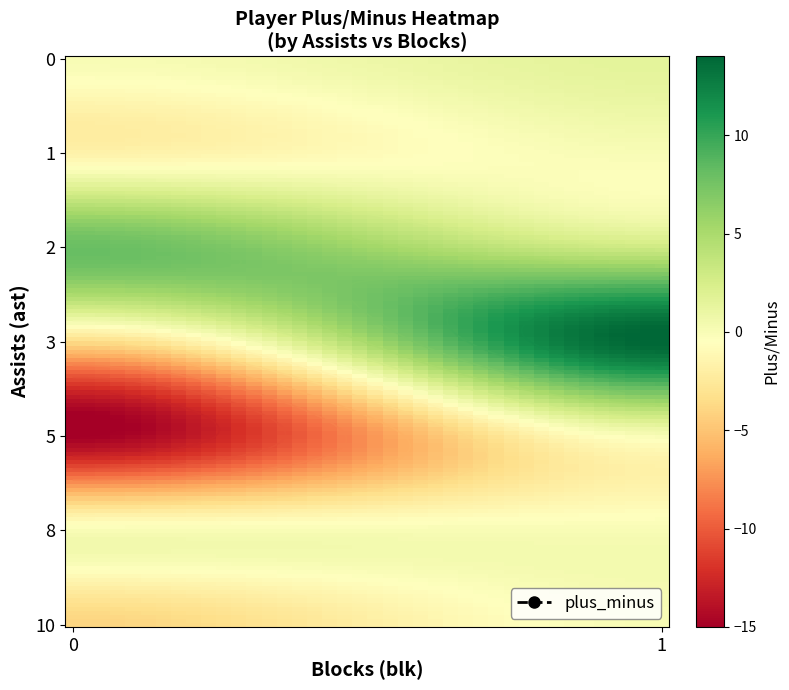

The blk series shows 0 at 10. True or false?

True